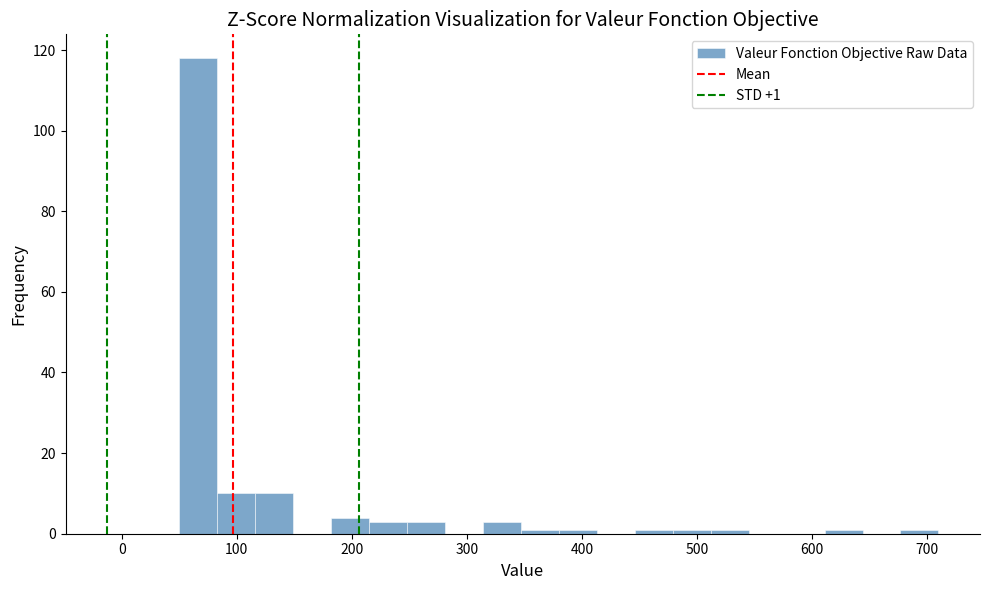

Around what value on the x-axis is the tallest bar? Give the approximate position of its centre, as read against the axis.

70